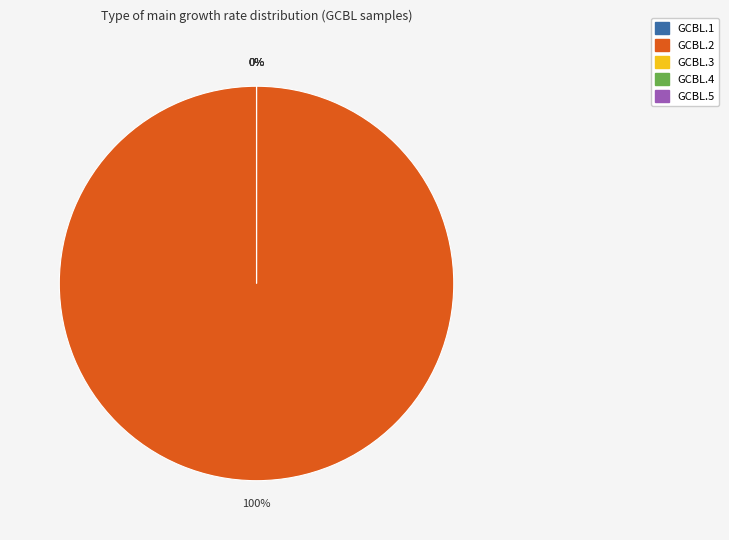

Is it true that GCBL.1 is 0% of the pie?

True